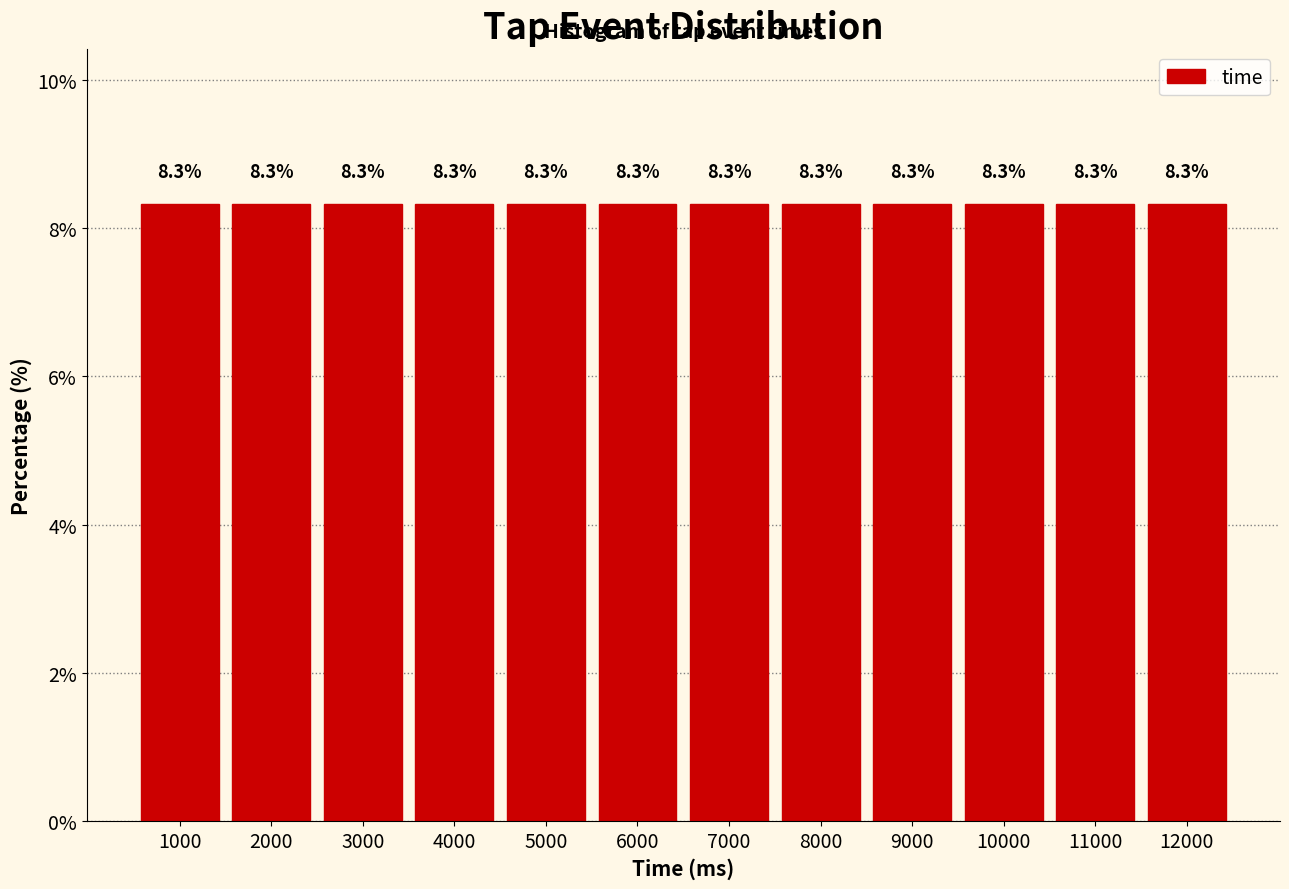

Reading left to right, transcribe this chart: for each bar, give the range it covers on the x-axis and its height.

500 to 1500: 8.3
1500 to 2500: 8.3
2500 to 3500: 8.3
3500 to 4500: 8.3
4500 to 5500: 8.3
5500 to 6500: 8.3
6500 to 7500: 8.3
7500 to 8500: 8.3
8500 to 9500: 8.3
9500 to 10500: 8.3
10500 to 11500: 8.3
11500 to 12500: 8.3